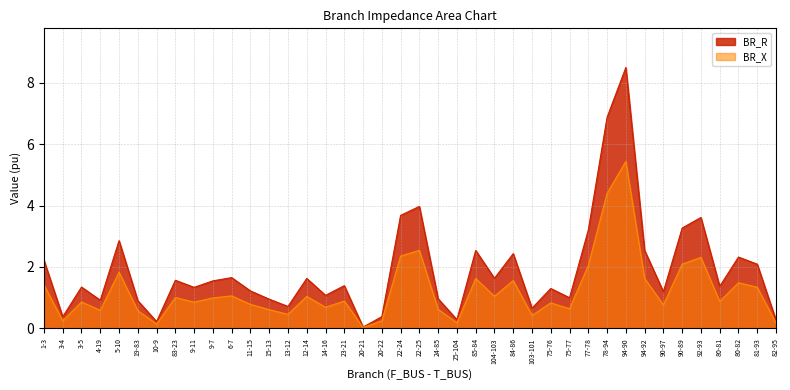

How many interior local valleys does the BR_X series have?

13